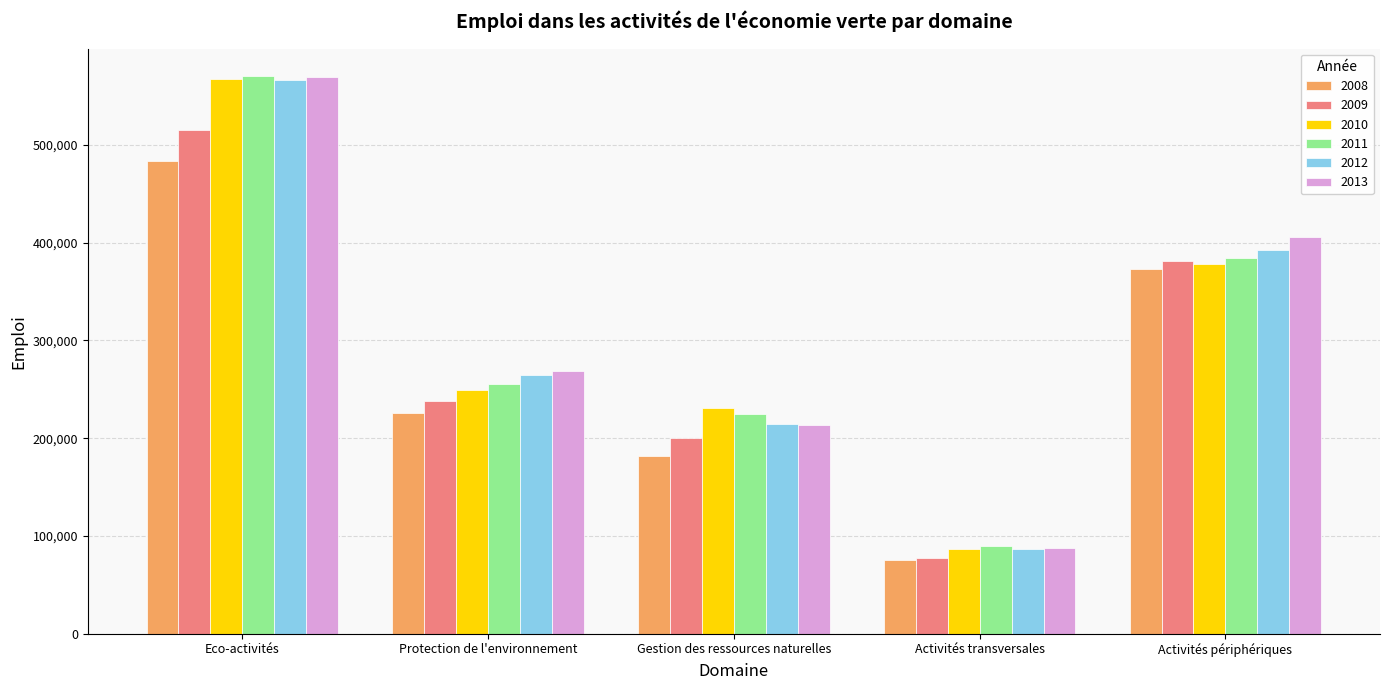

Where does the 2013 series first go above 268265?

Eco-activités